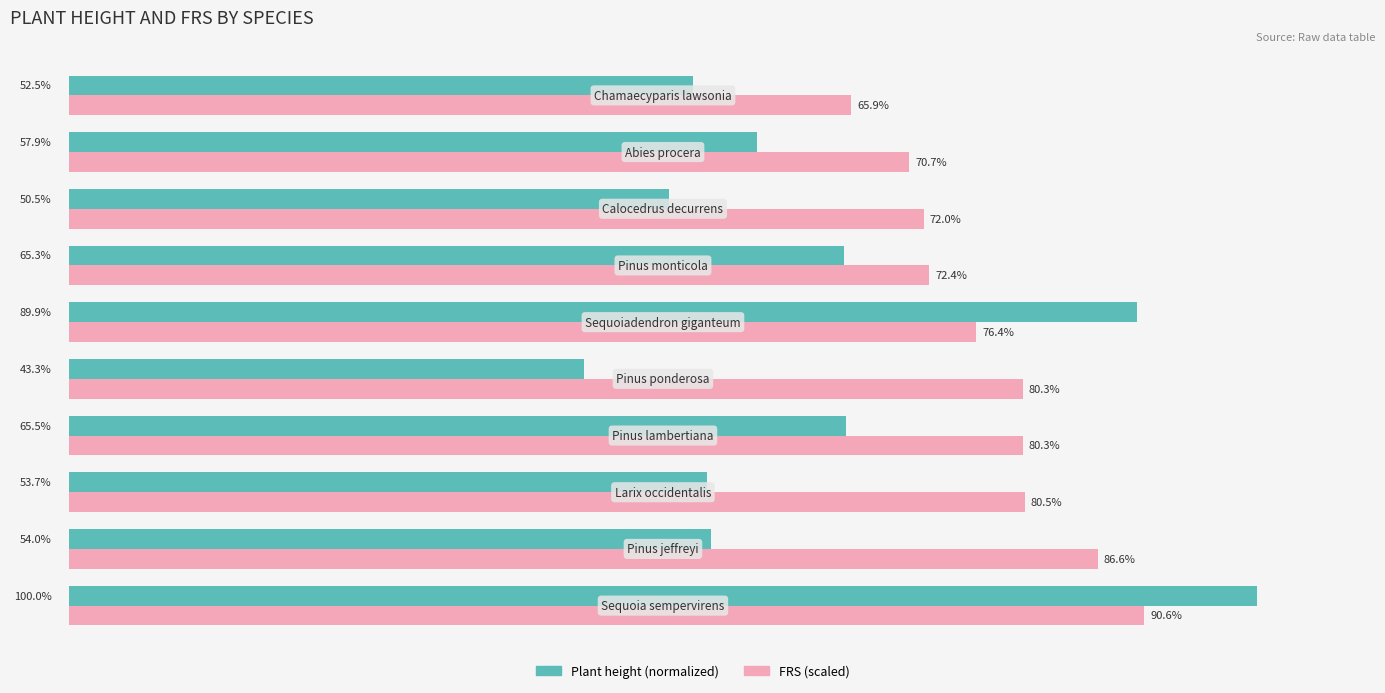

Rank the series by their average value, from highest to lowest.

FRS (scaled), Plant height (normalized)